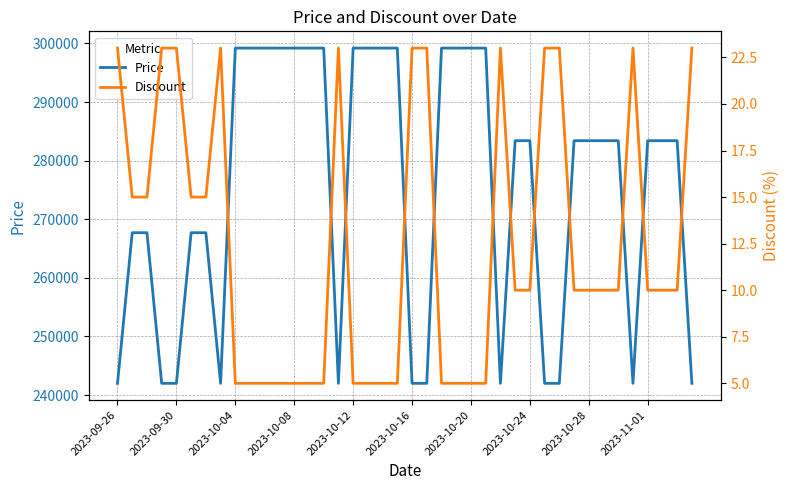

Reading left to right, list all the values displayed in this chart.

Price: 242000	267700	267700	242000	242000	267700	267700	242000	299200	299200	299200	299200	299200	299200	299200	242000	299200	299200	299200	299200	242000	242000	299200	299200	299200	299200	242000	283400	283400	242000	242000	283400	283400	283400	283400	242000	283400	283400	283400	242000
Discount: 23	15	15	23	23	15	15	23	5	5	5	5	5	5	5	23	5	5	5	5	23	23	5	5	5	5	23	10	10	23	23	10	10	10	10	23	10	10	10	23